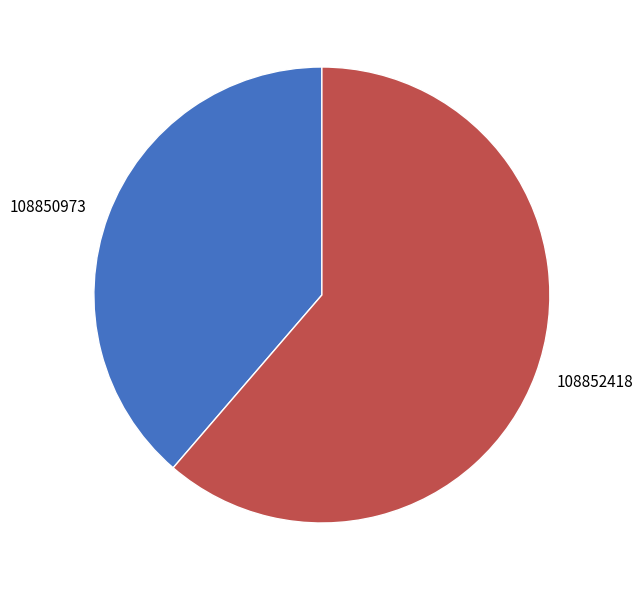

Do 108852418 and 108850973 together represent more than half of the pie?

Yes